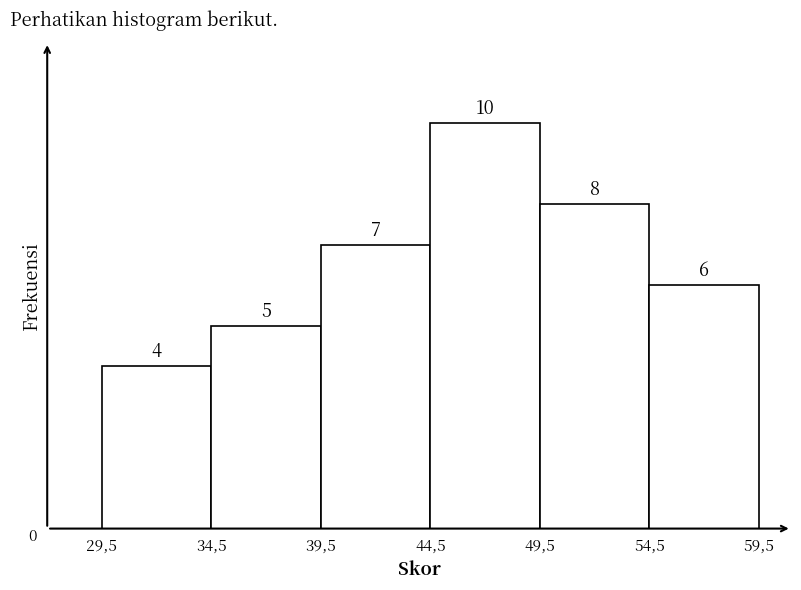

Reading left to right, transcribe all the data shown in this chart.

4	5	7	10	8	6